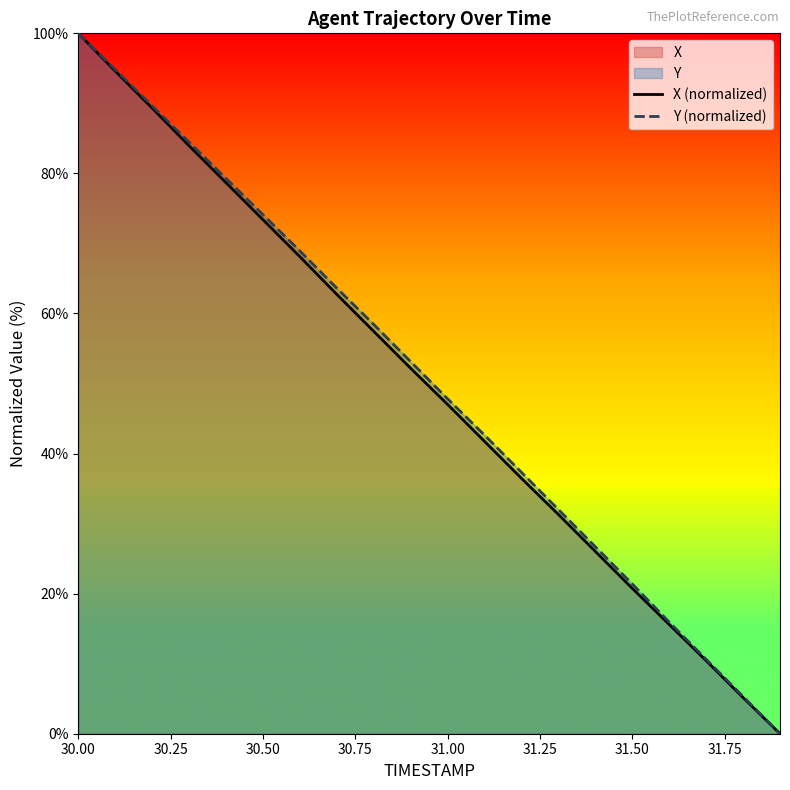

What is the sum of all Y (normalized) values?

1006.1